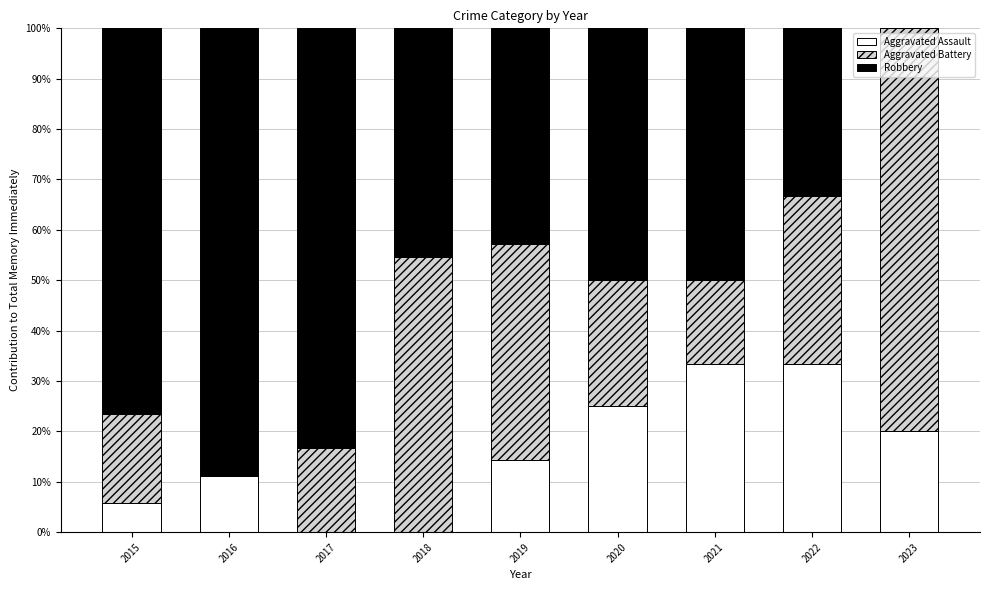

Are the bars horizontal?

No